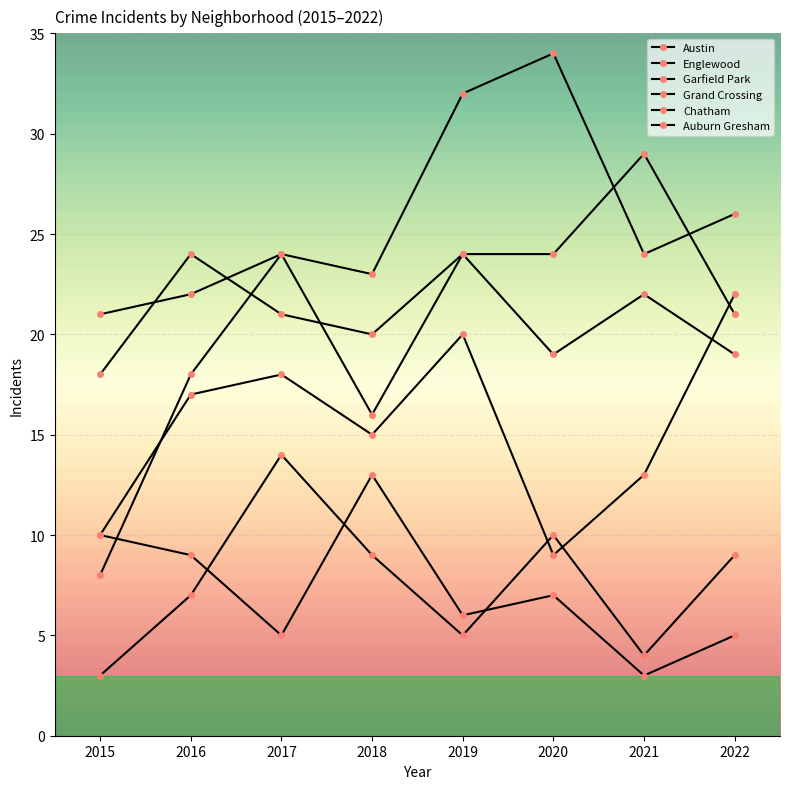

How many lines are shown in the chart?

6